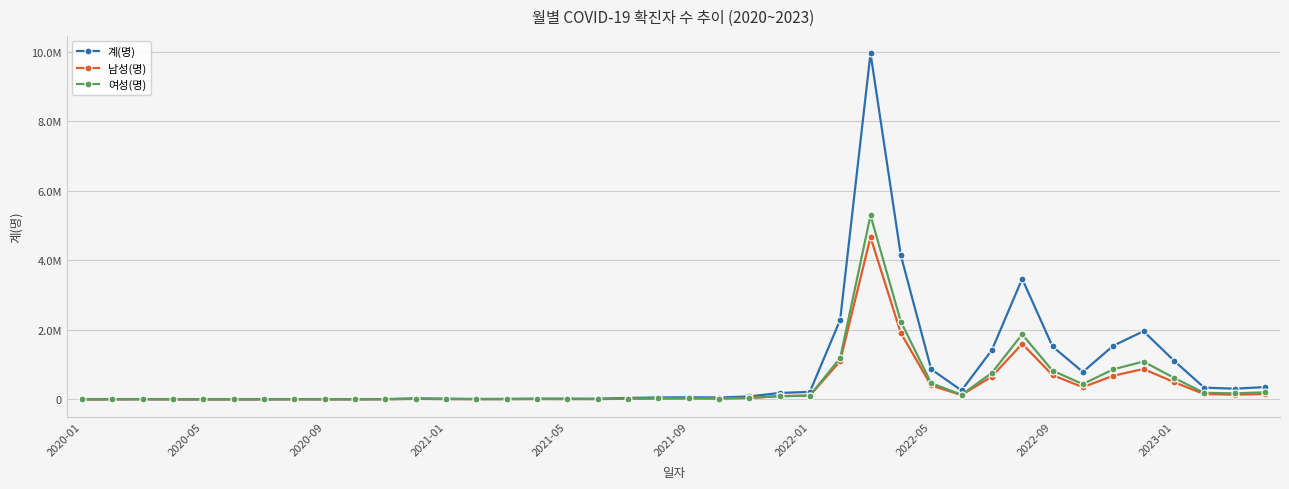

Does the chart display data point markers on the line(s)?

Yes